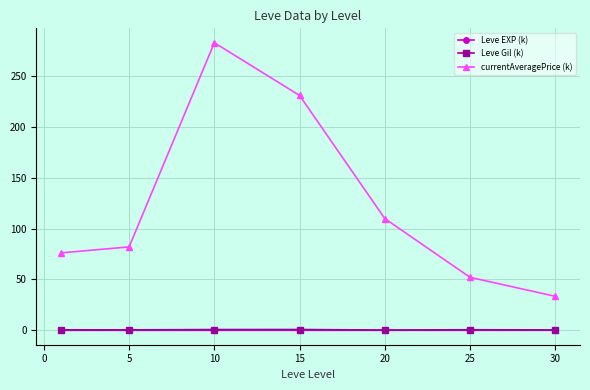

True or false: Leve EXP (k) and currentAveragePrice (k) intersect in this chart.

False